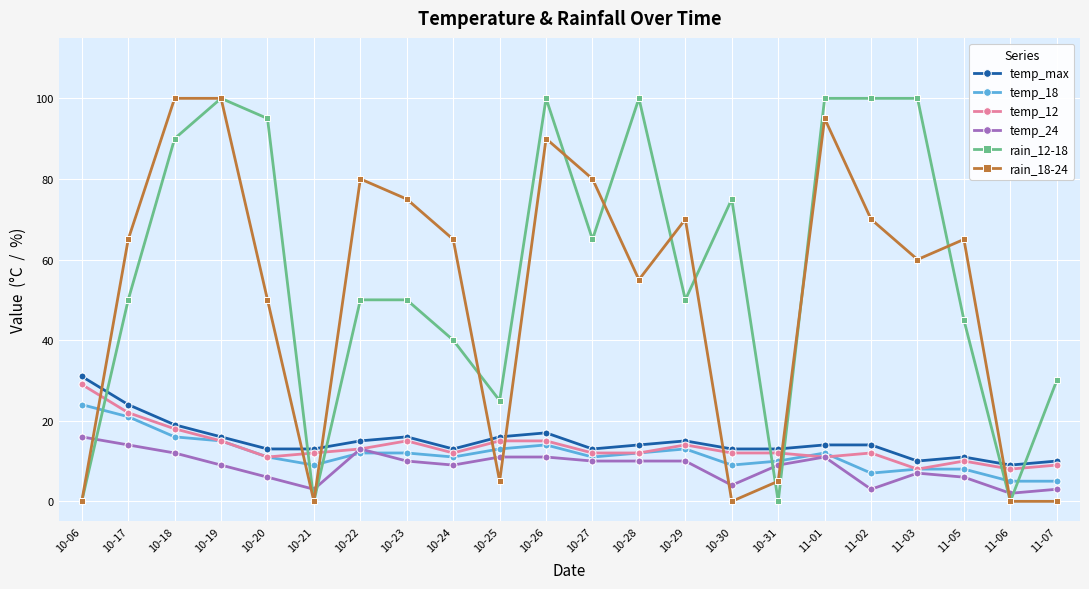

Where is the first local maximum for rain_12-18?

10-19